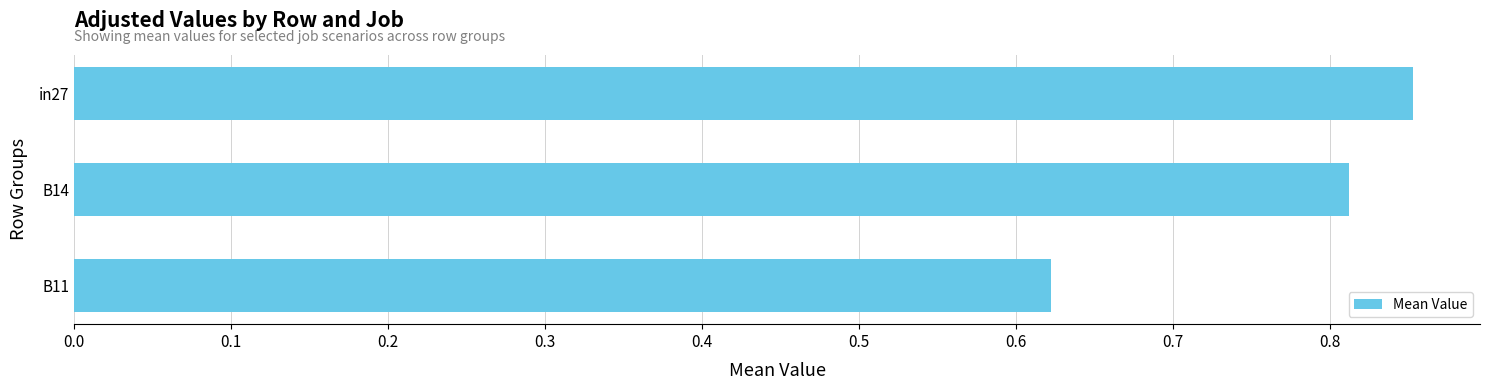

Where is the data nearest to the value 0?

B11